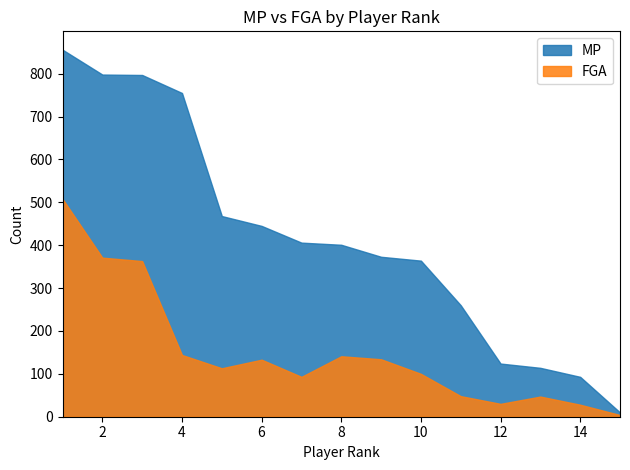

At 2, list the series in order from smallest to largest.

FGA, MP